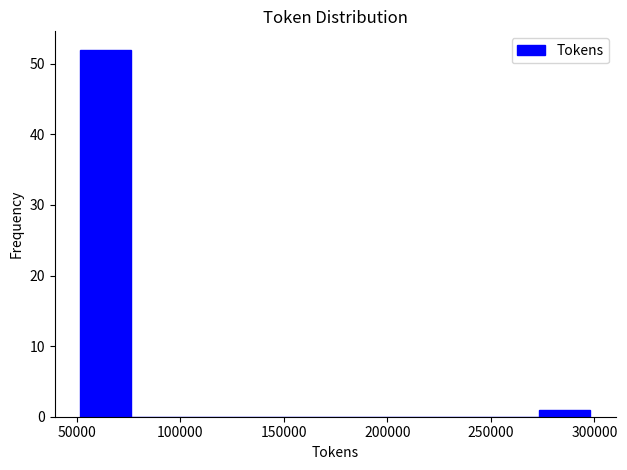

Reading left to right, transcribe this chart: for each bar, give the range it covers on the x-axis and its height. Neither the bar edges nor the heights are printed on the chart, so give them approximately, as read against the axes.

50000 to 75000: 52
75000 to 100000: 0
100000 to 125000: 0
125000 to 150000: 0
150000 to 175000: 0
175000 to 200000: 0
200000 to 225000: 0
225000 to 250000: 0
250000 to 275000: 0
275000 to 300000: 1